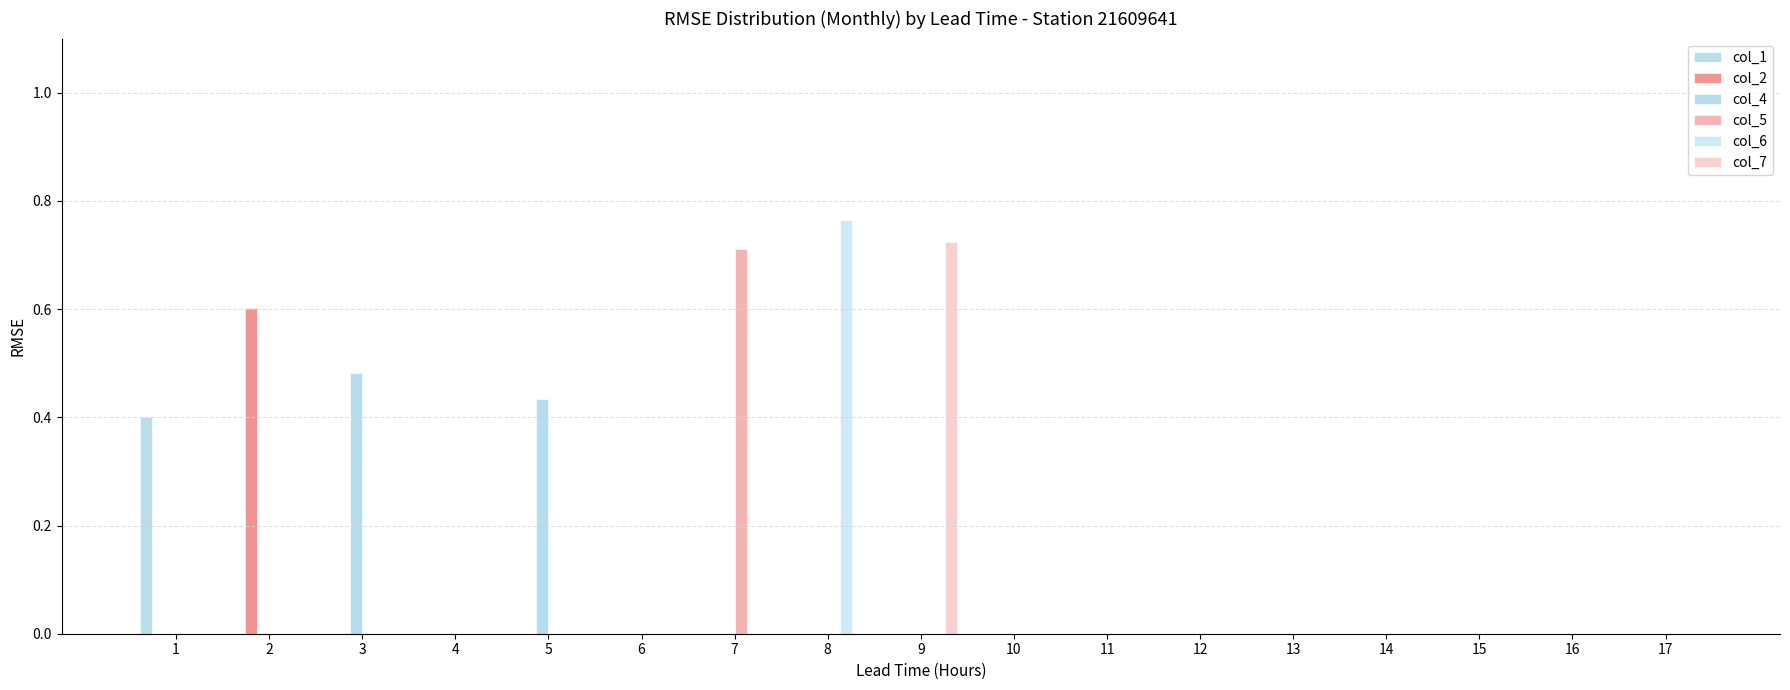

How many series are shown in this chart?

6